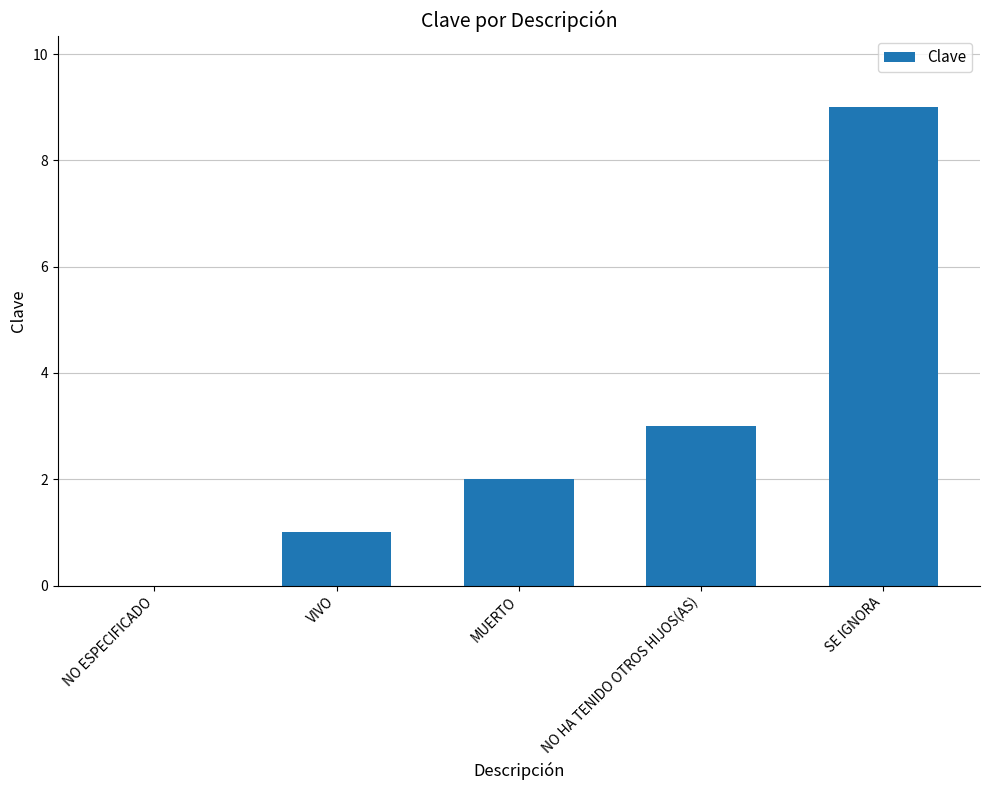

What is the greatest value displayed?

9